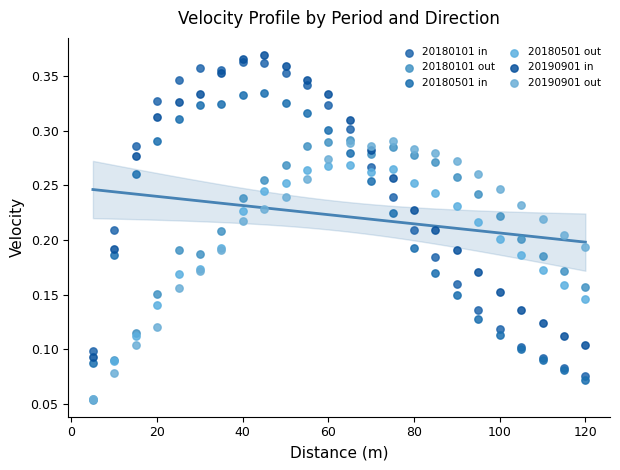

What are all the series names shown in the legend?

20180101 in, 20180101 out, 20180501 in, 20180501 out, 20190901 in, 20190901 out